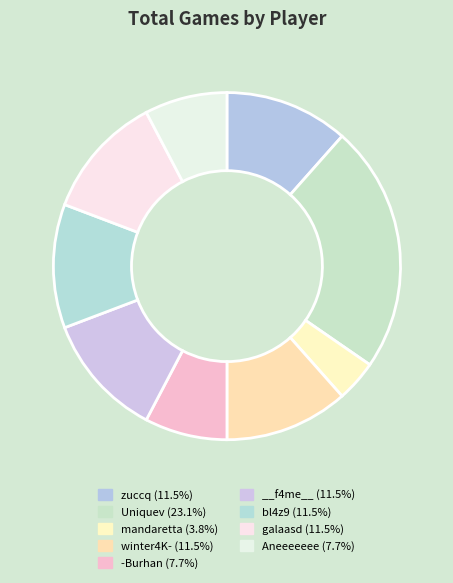

How many slices are in this pie chart?

9